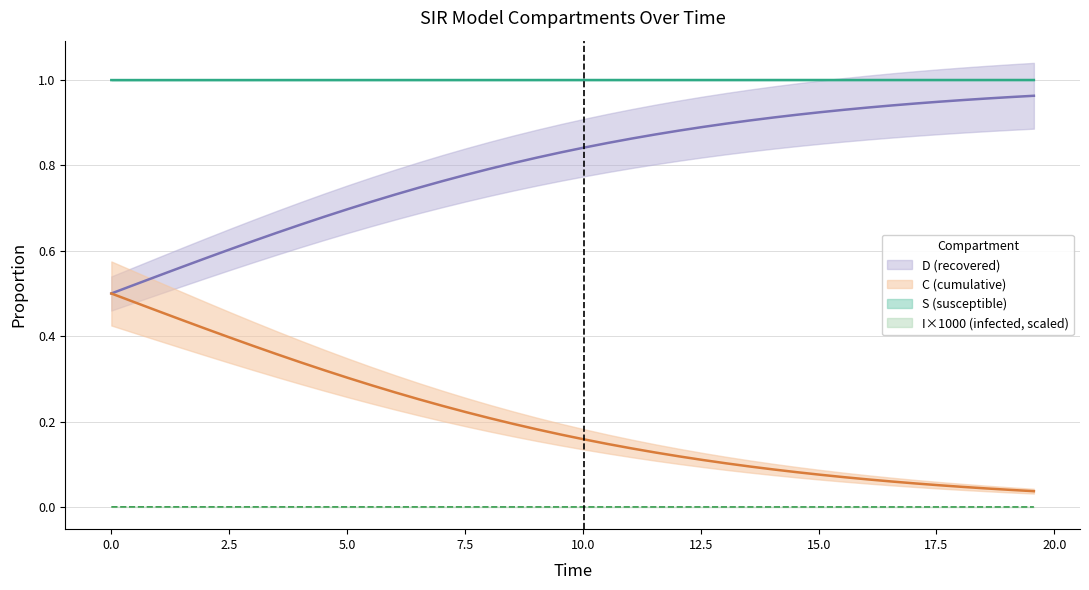

What is the difference between the maximum and minimum values in the C series?

0.5